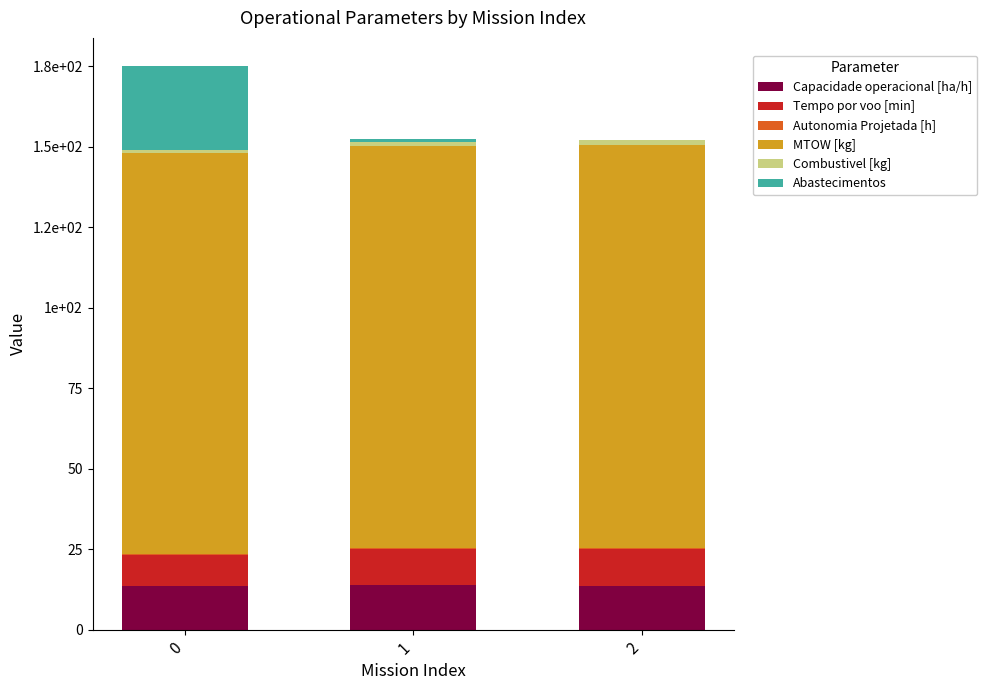

What is the value of the Capacidade operacional [ha/h] bar at the 3rd from the left?

13.7